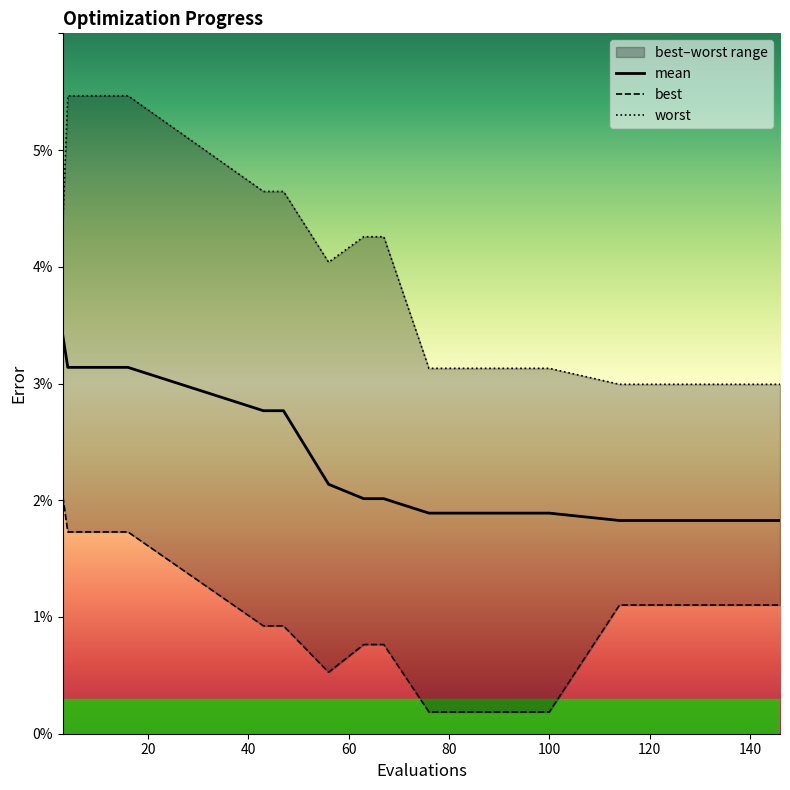

True or false: worst and mean intersect in this chart.

False